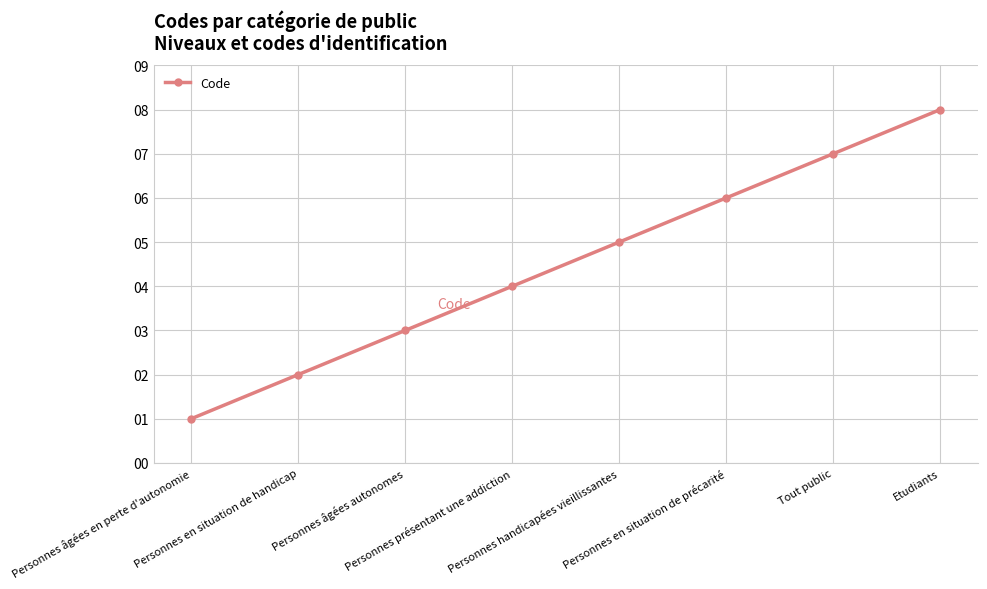

What is the value of the 4th point from the left?

4